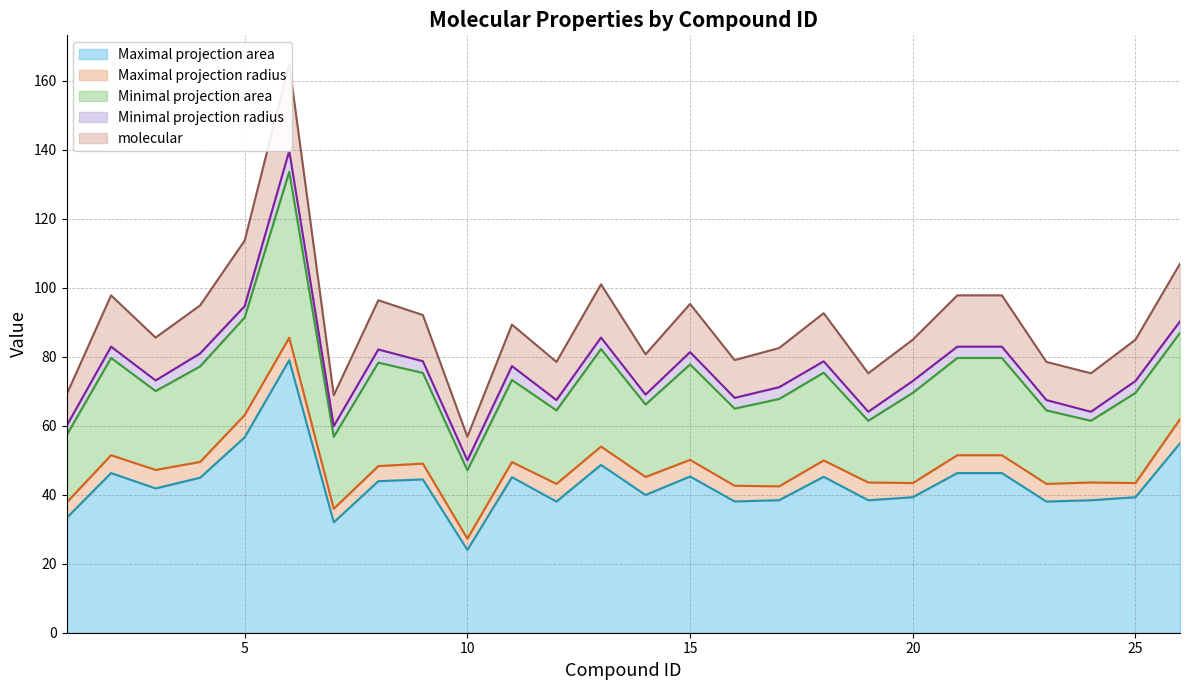

How many data points in Maximal projection area are above 43?

13